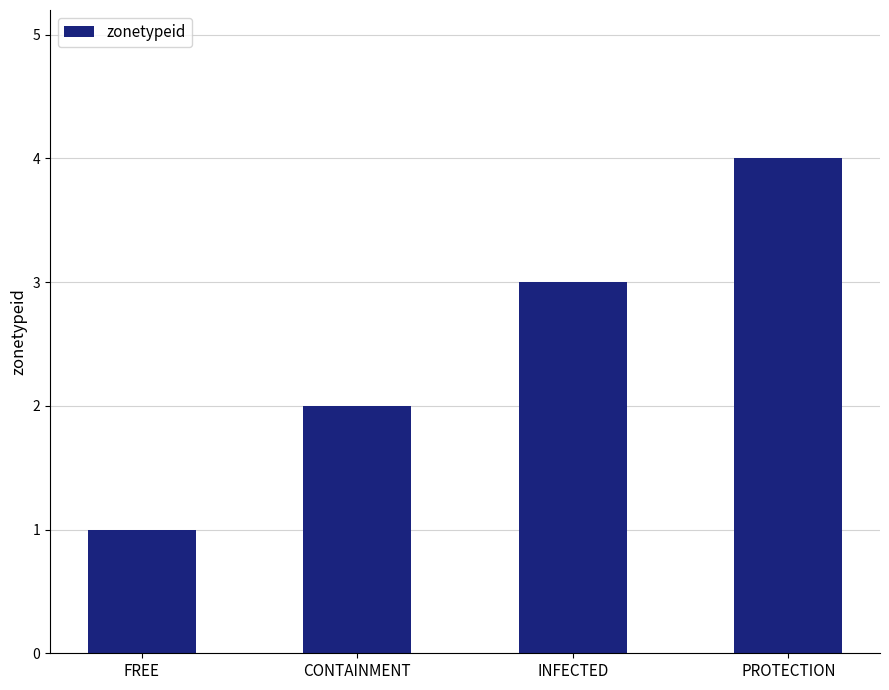

What is the difference between the maximum and minimum values?

3